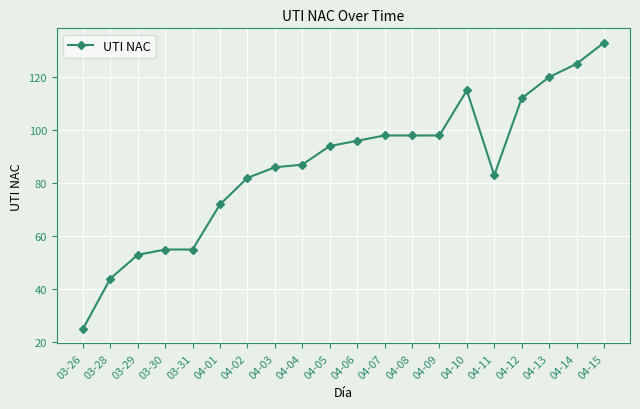

Count the number of data series in this chart.

1